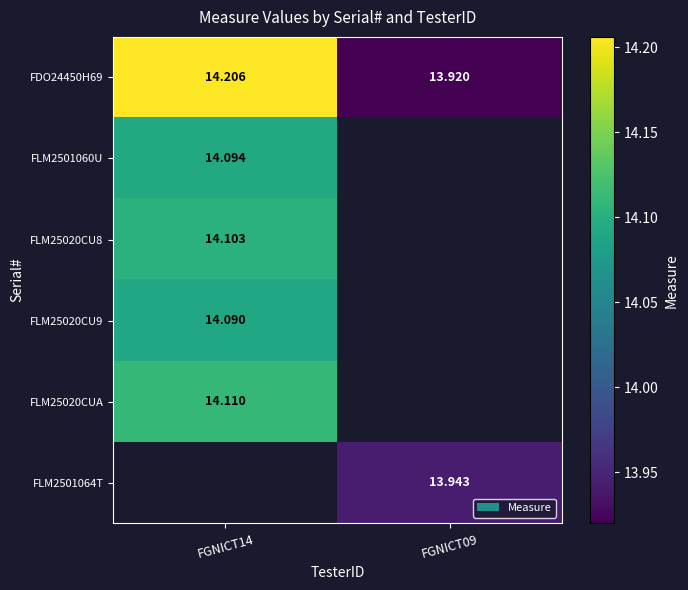

Is the value of FLM2501060U at FGNICT14 greater than the value of FLM25020CU9 at FGNICT14?

Yes